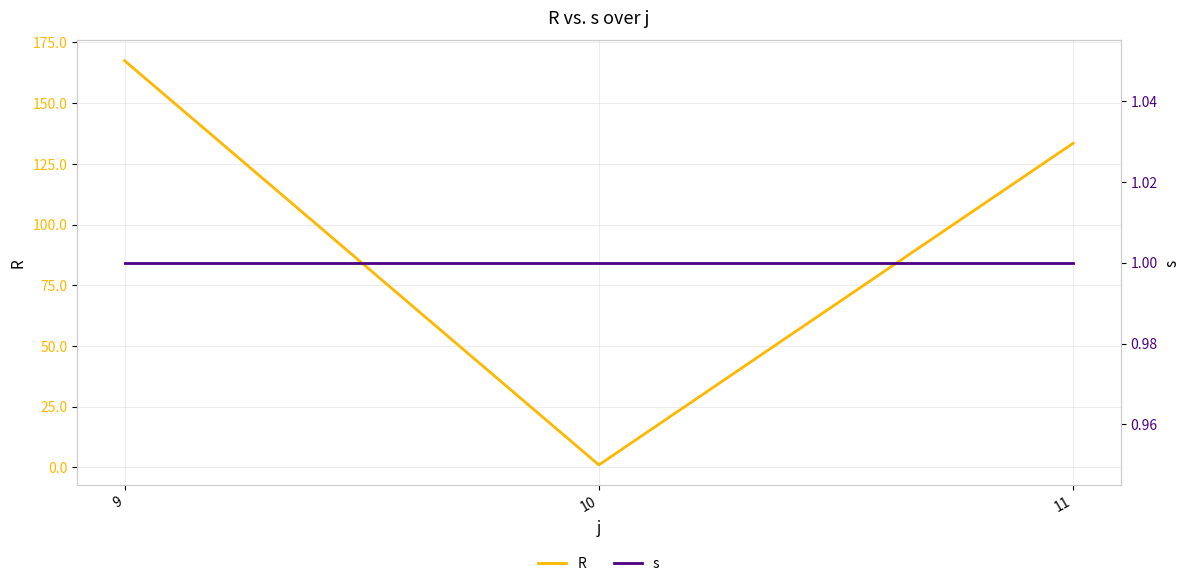

How many distinct data groups are displayed?

2